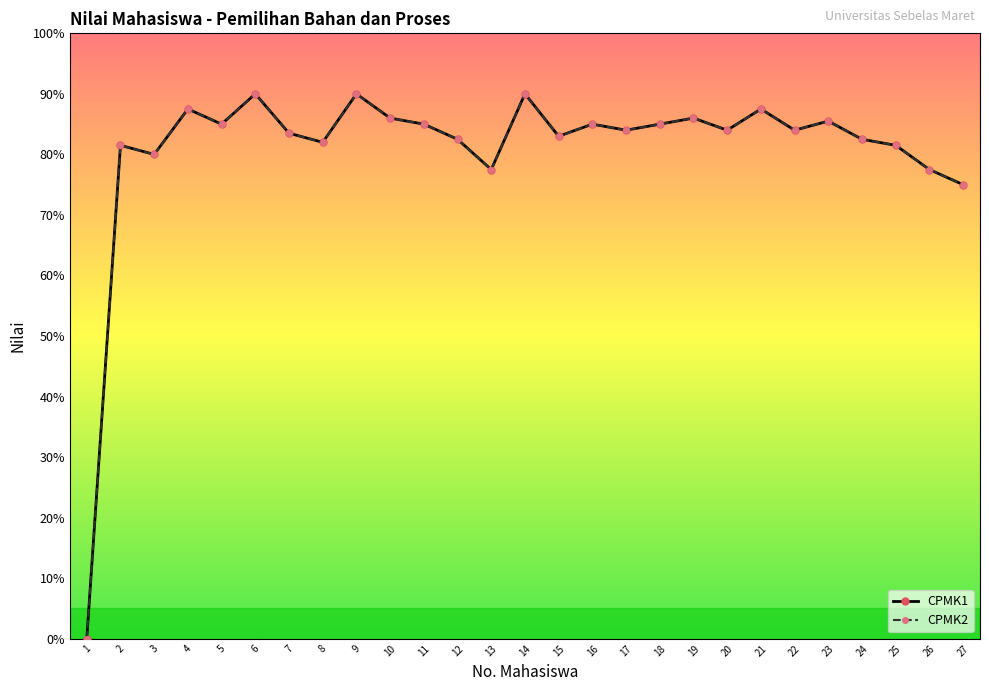

At which category is the sum across all series the highest?

6